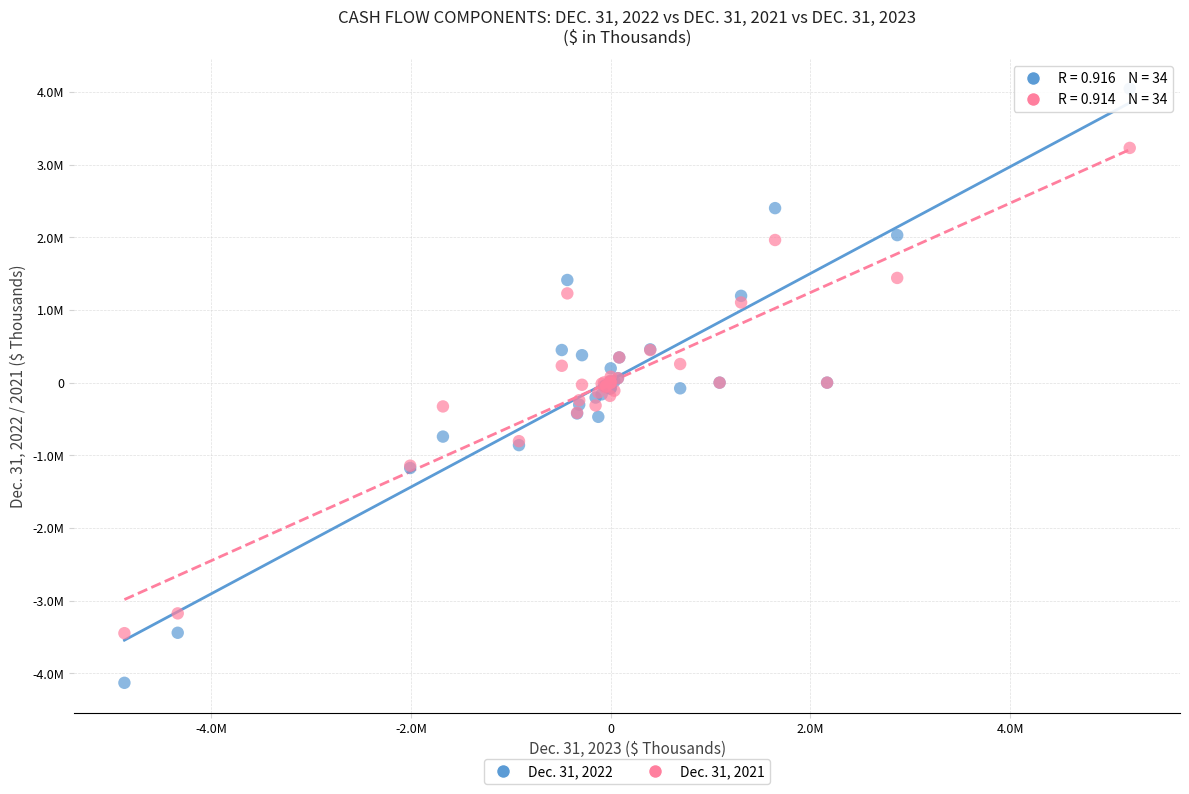

Which series contains the lowest Y value?

Dec. 31, 2022